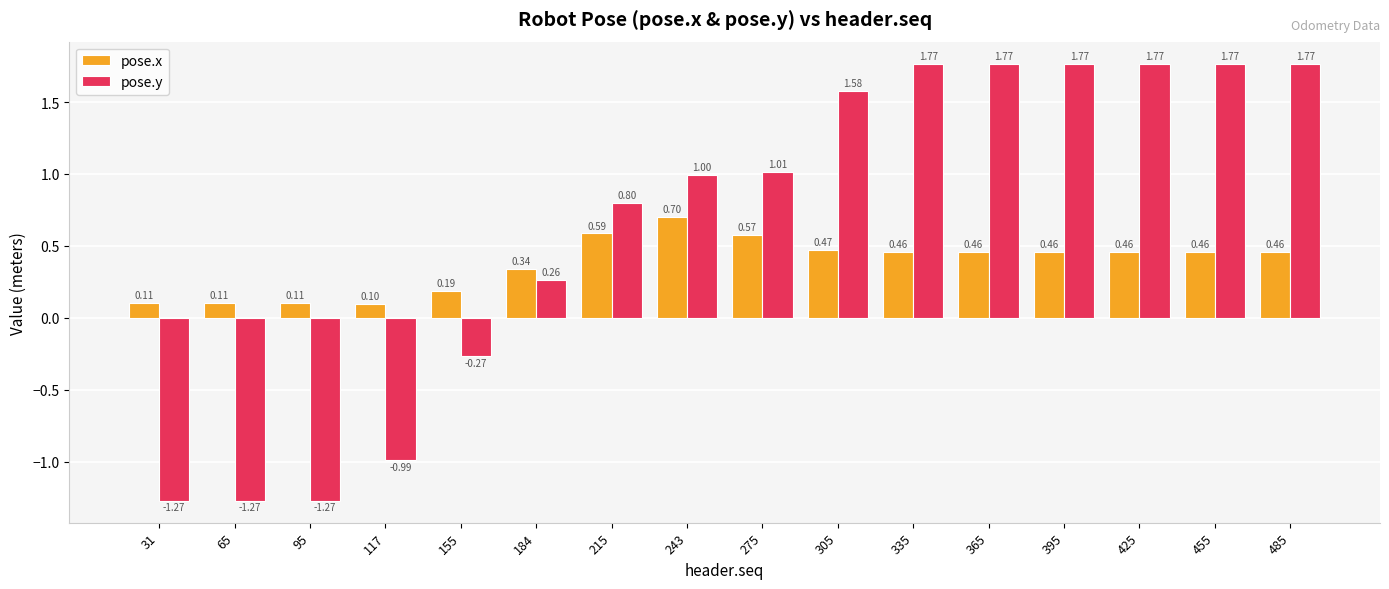

Which series has the widest spread of values?

pose.y